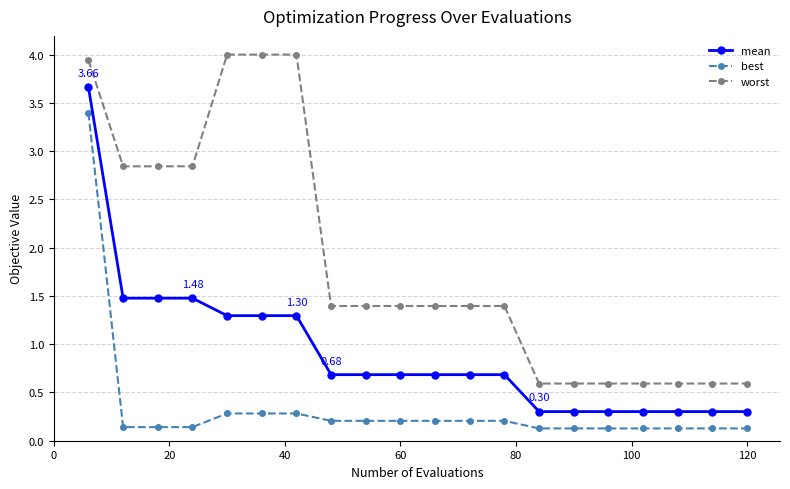

Rank the series by their maximum value, from lowest to highest.

best, mean, worst